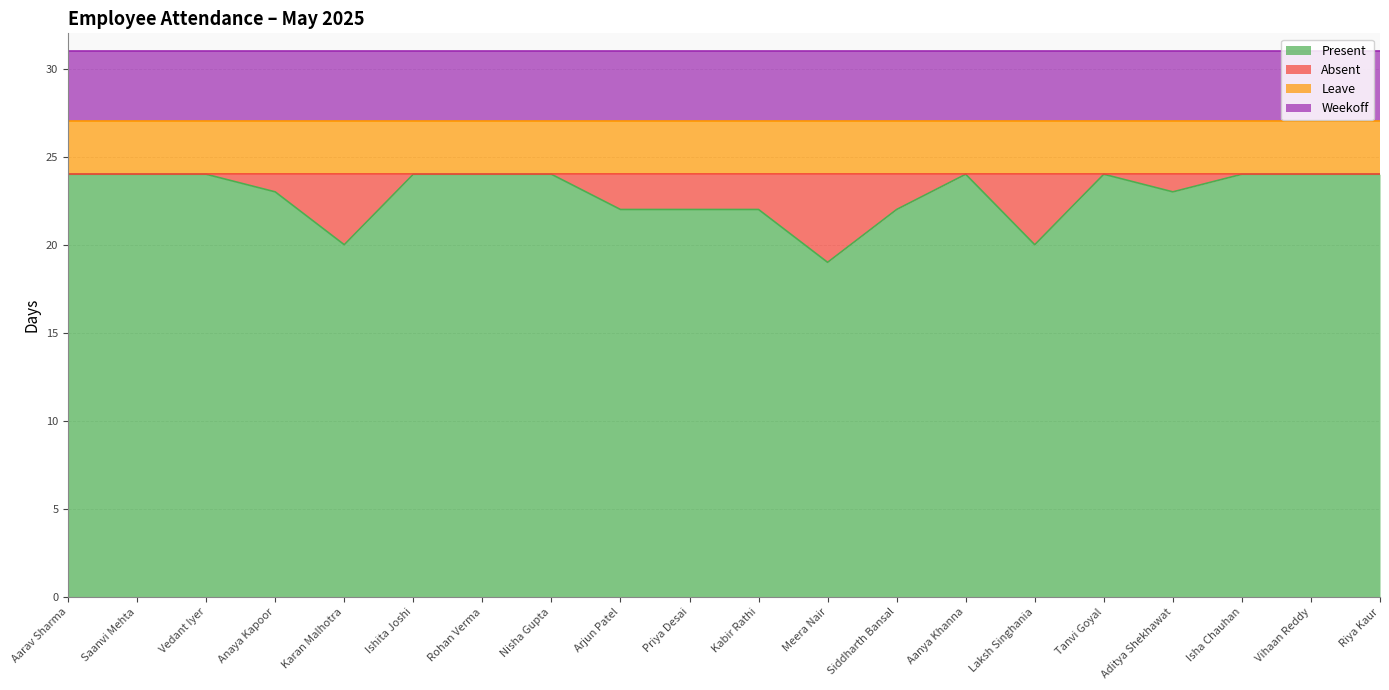

True or false: Weekoff and Present cross at least once.

False